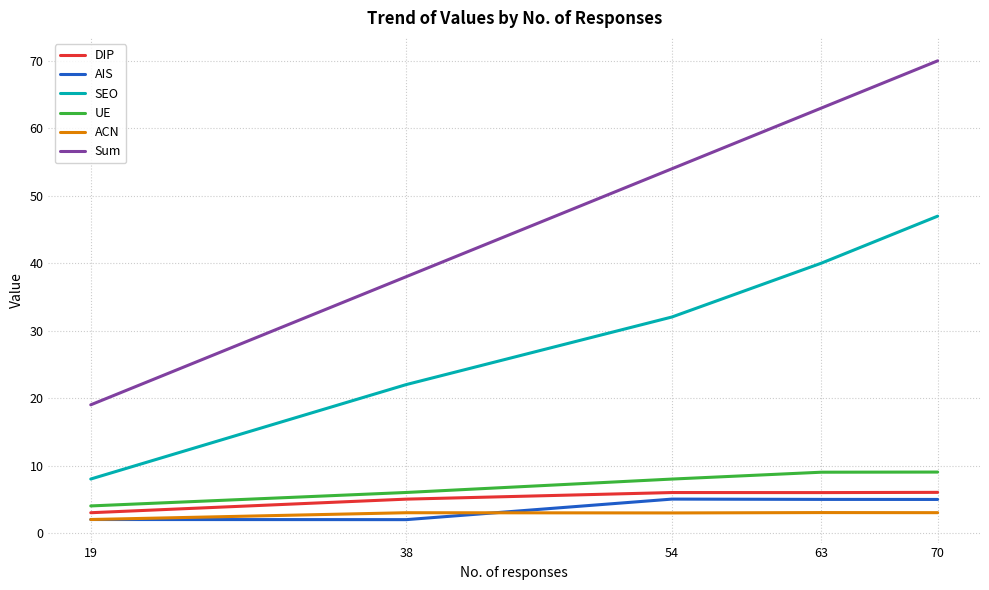

What are all the series names shown in the legend?

DIP, AIS, SEO, UE, ACN, Sum